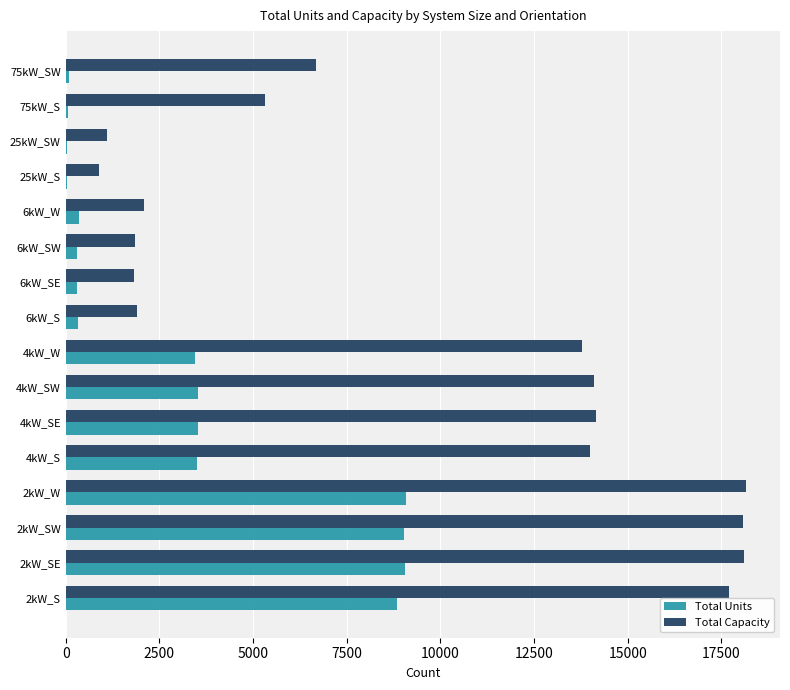

Is the value of Total Units at 4kW_W greater than the value of Total Capacity at 25kW_SW?

Yes